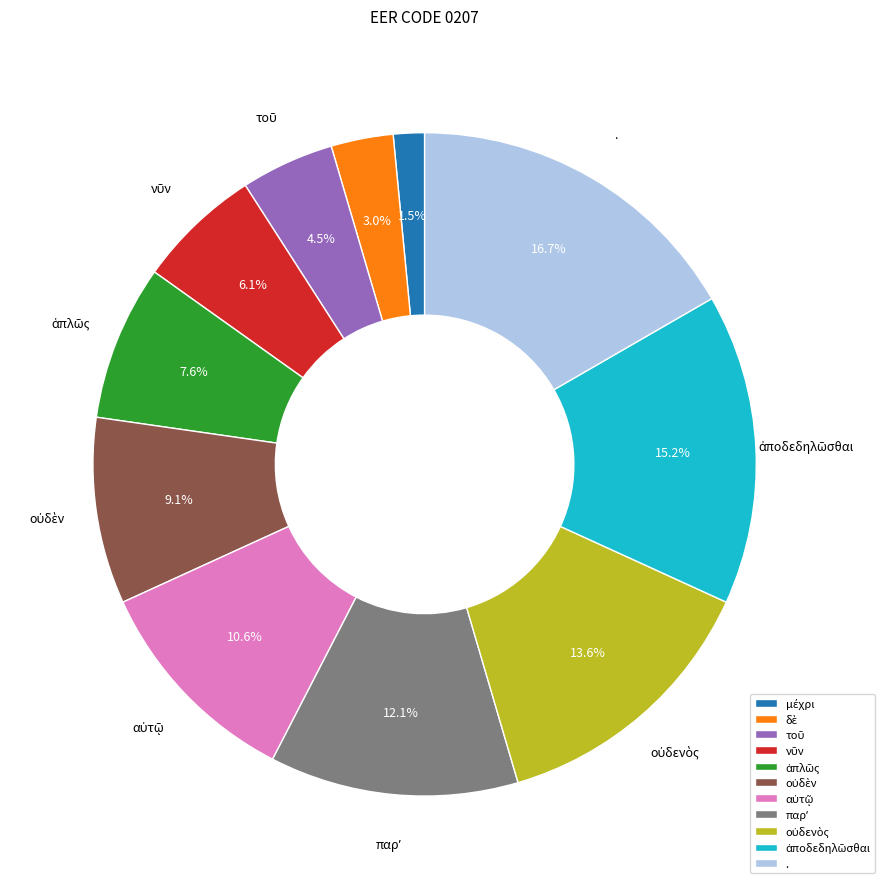

Is there a majority slice in this chart?

No